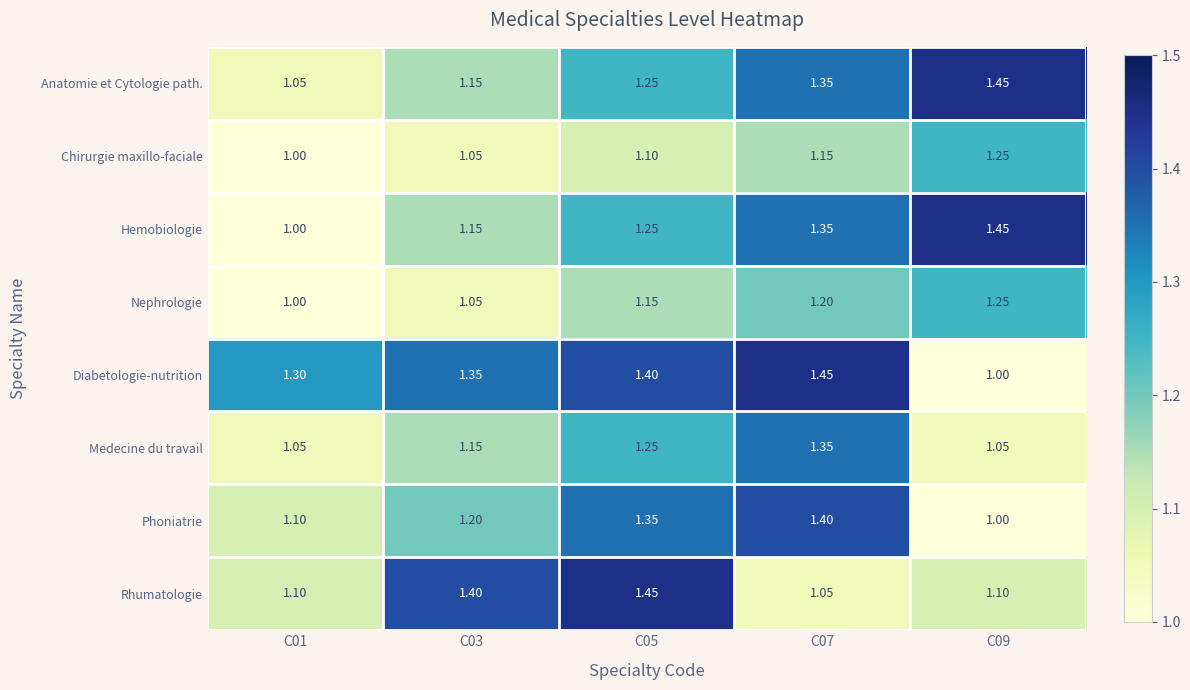

Between C03 and C07, which series saw the biggest shift?

Rhumatologie